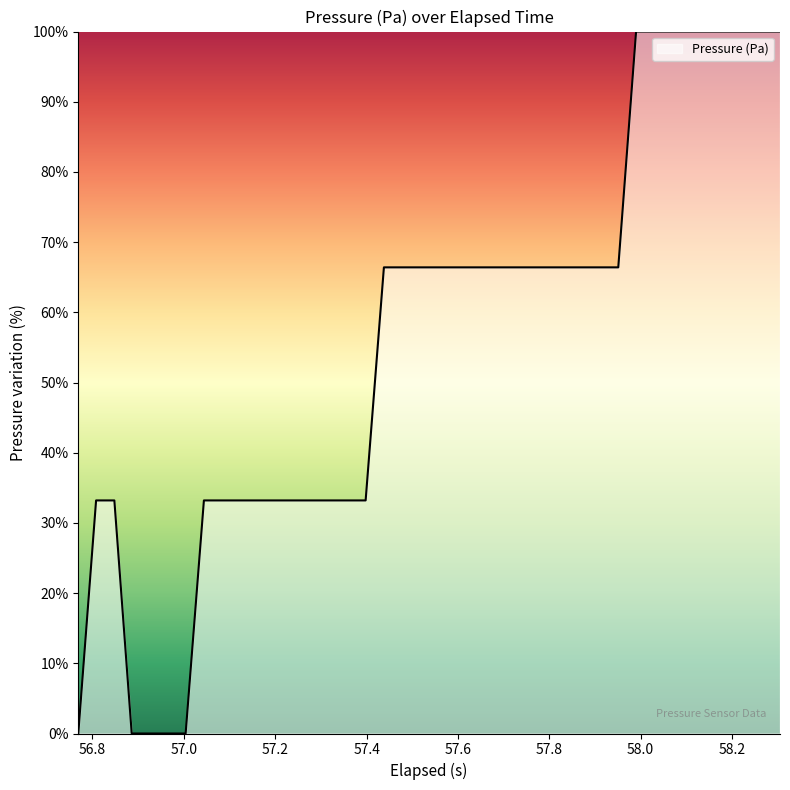

What is the sum of all values?

2228.1